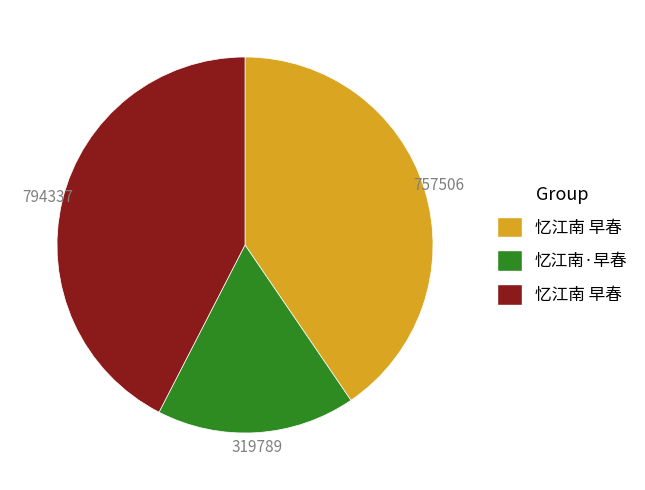

Is there a majority slice in this chart?

No